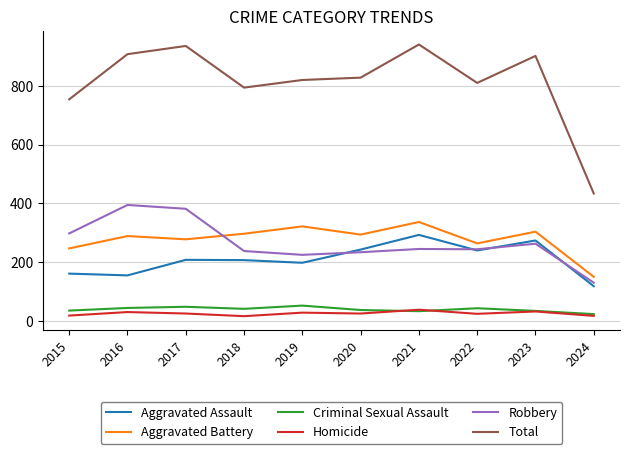

True or false: Robbery has a value of 140 at 2023.

False